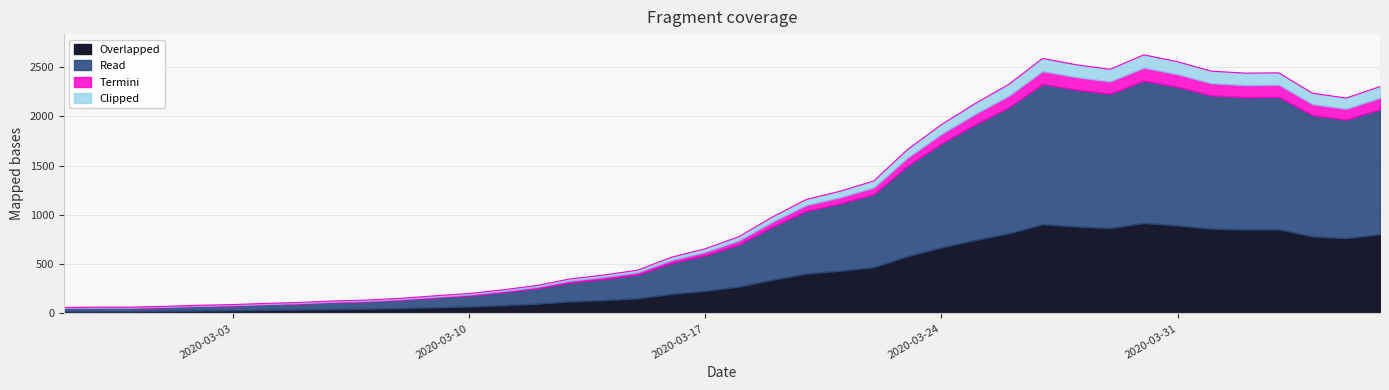

What is the sum of the values at 2020-03-11 and 2020-03-06?

366.0